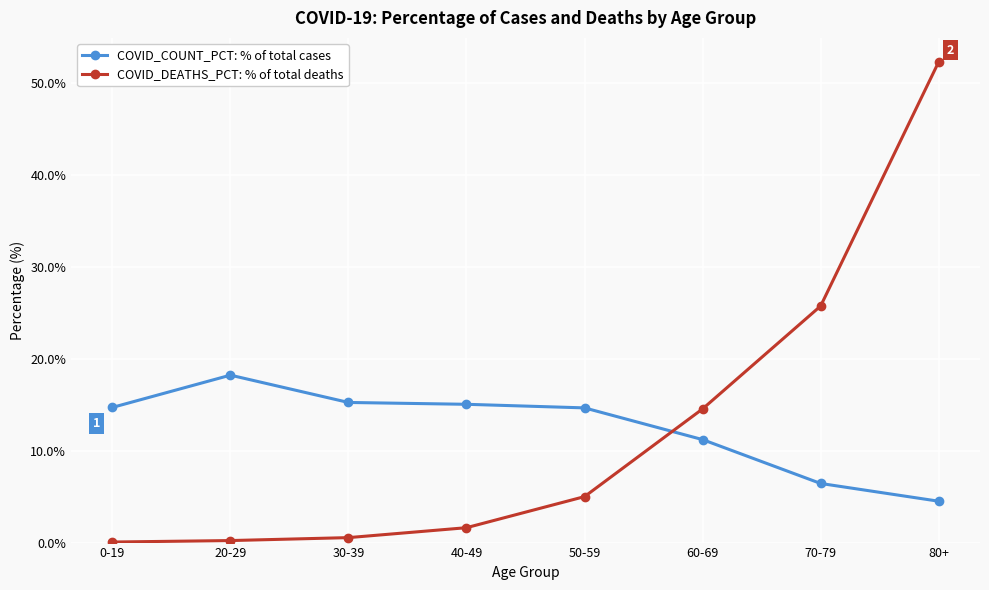

What is the value of the COVID_DEATHS_PCT: % of total deaths point at the 5th from the left?

5.0